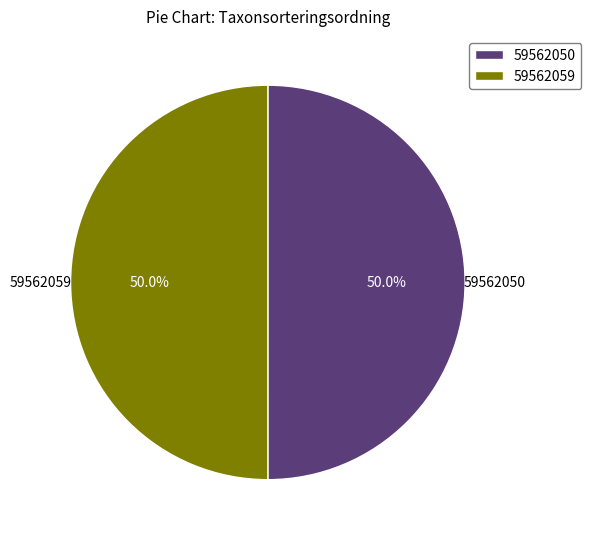

How many segments does this pie chart have?

2